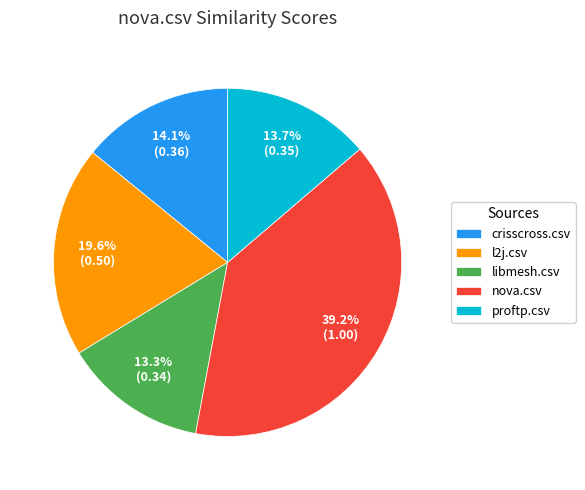

To the nearest percent, what is the difference between the largest and smallest slice percentages?

26%